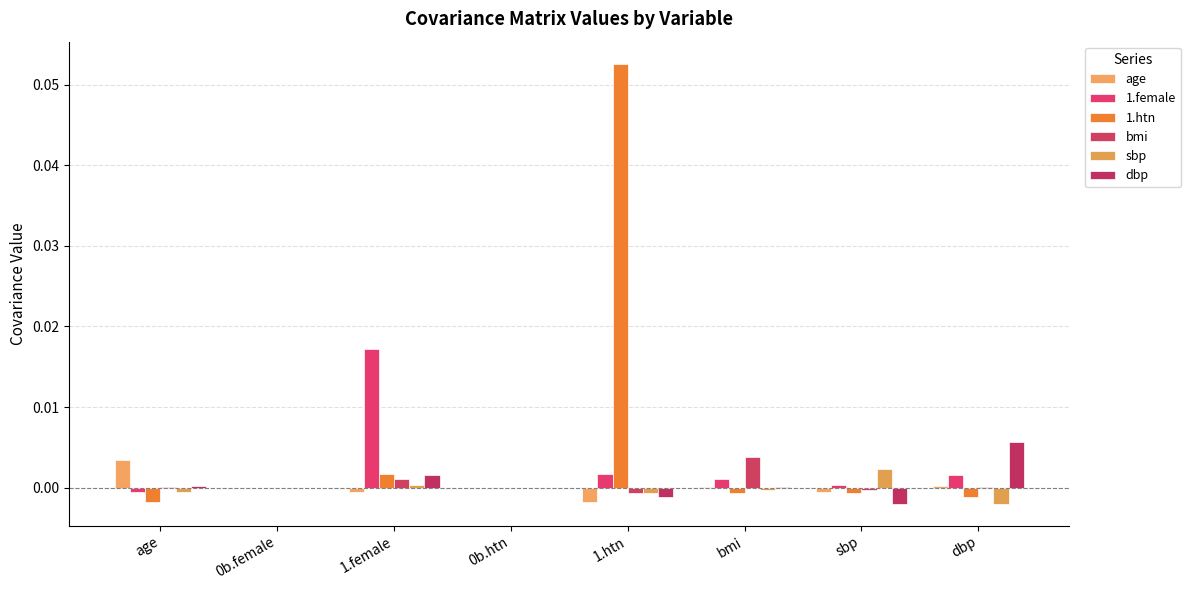

Reading left to right, transcribe all the data shown in this chart.

age: 0.0	0.0	-0.0	0.0	-0.0	0.0	-0.0	0.0
1.female: -0.0	0.0	0.0	0.0	0.0	0.0	0.0	0.0
1.htn: -0.0	0.0	0.0	0.0	0.1	-0.0	-0.0	-0.0
bmi: 0.0	0.0	0.0	0.0	-0.0	0.0	-0.0	0.0
sbp: -0.0	0.0	0.0	0.0	-0.0	-0.0	0.0	-0.0
dbp: 0.0	0.0	0.0	0.0	-0.0	0.0	-0.0	0.0